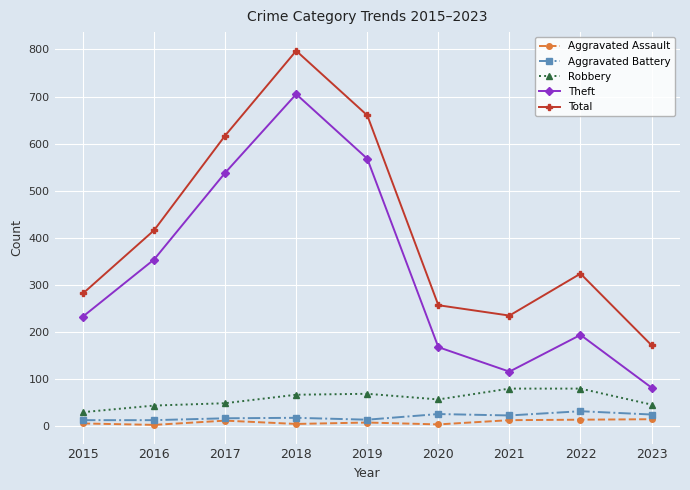

At which category is the sum across all series the highest?

2018